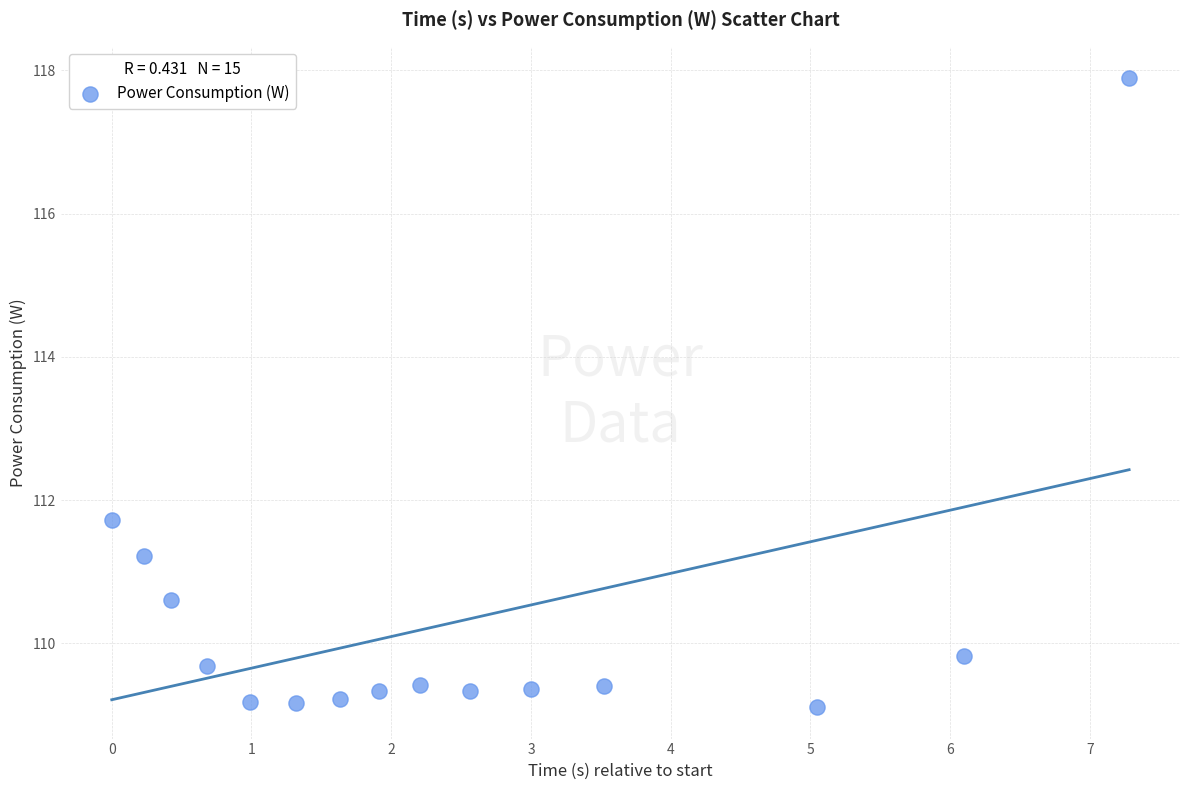

What is the range of X values (max minus min)?

7.3